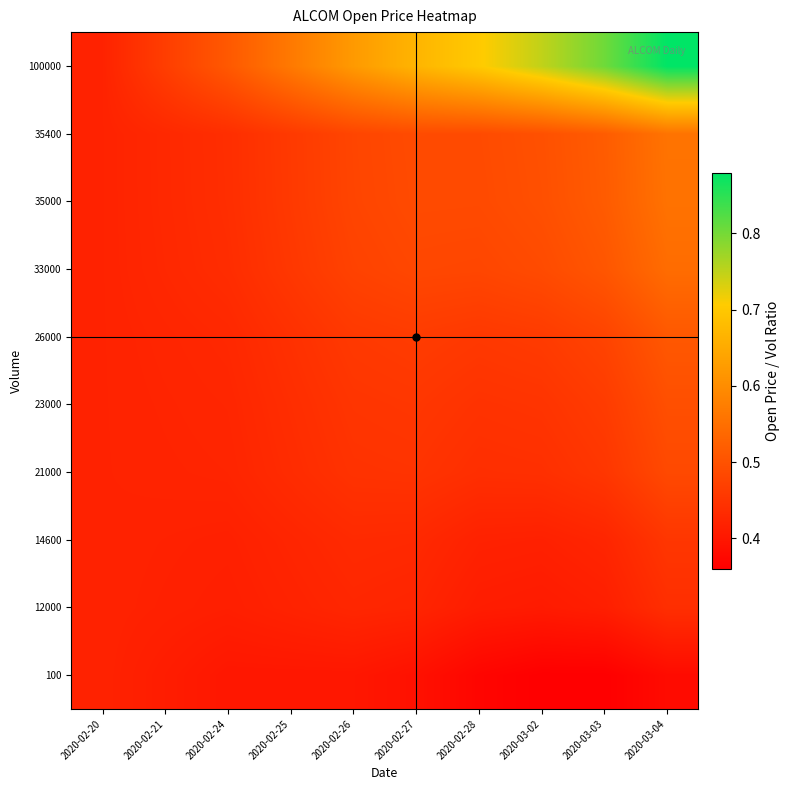

What is the total value across all series at 2020-02-21?

4.3